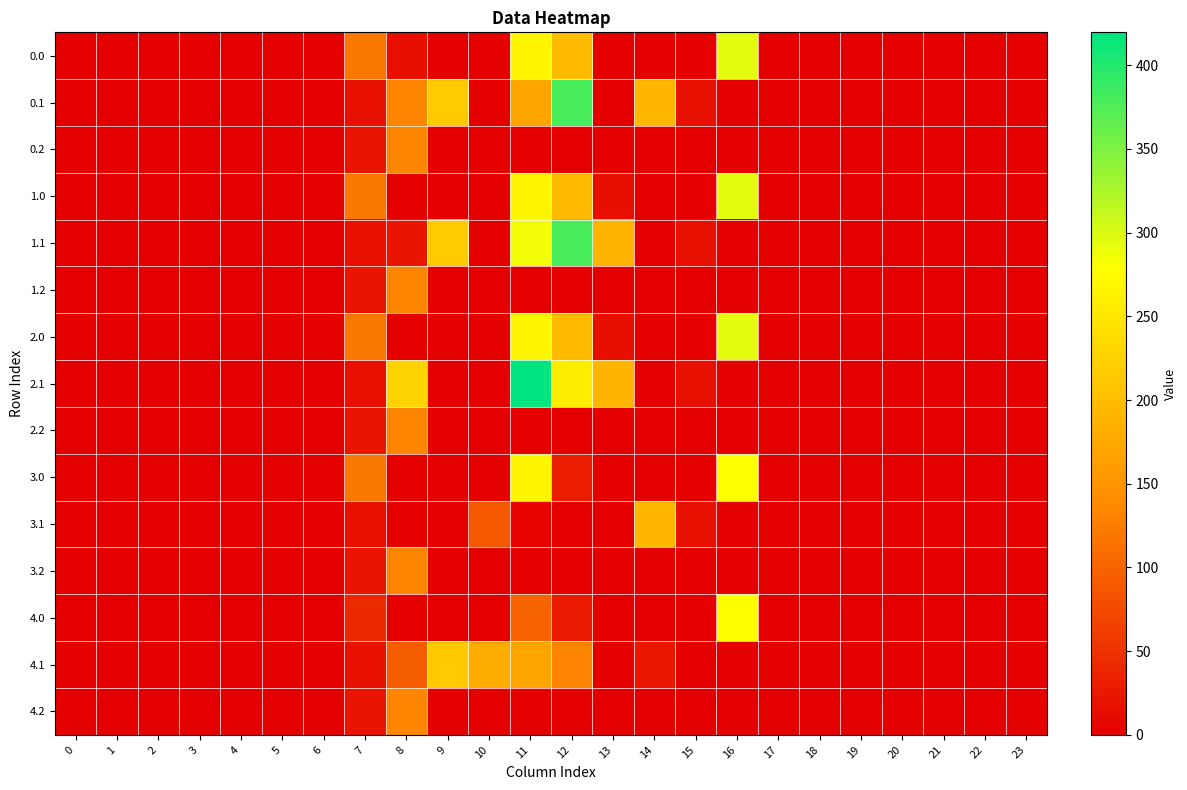

Between 5 and 22, which is larger?

5